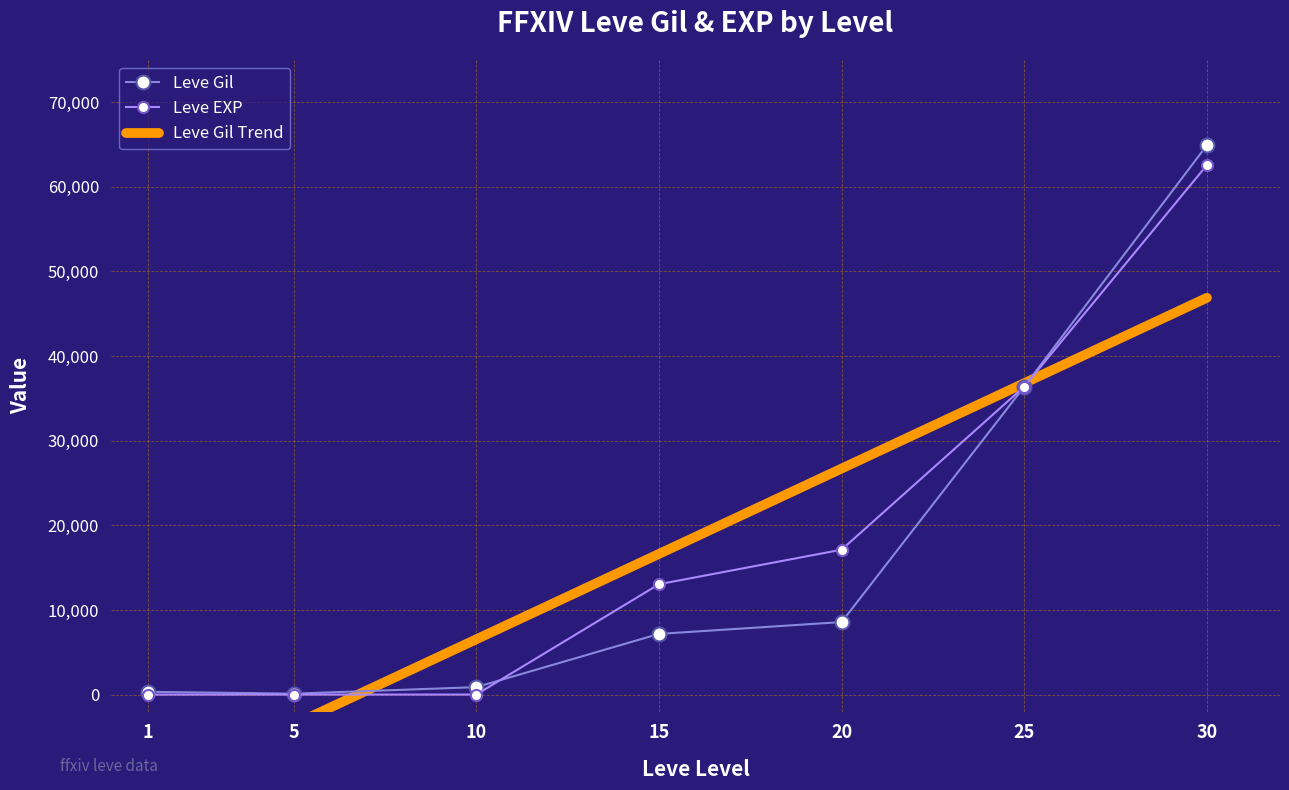

What is the sum of the Leve EXP values at 25 and 30?

98950